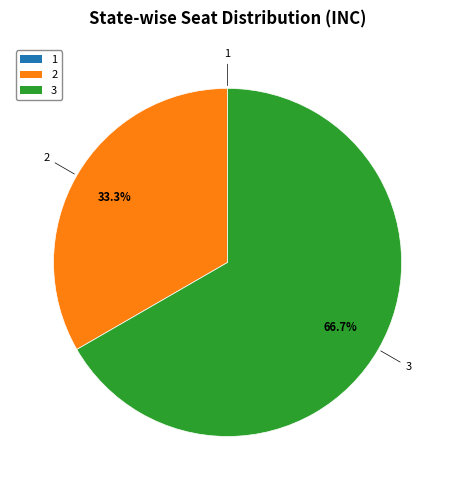

To the nearest percent, what is the difference between the 3 and 2 slice percentages?

33%